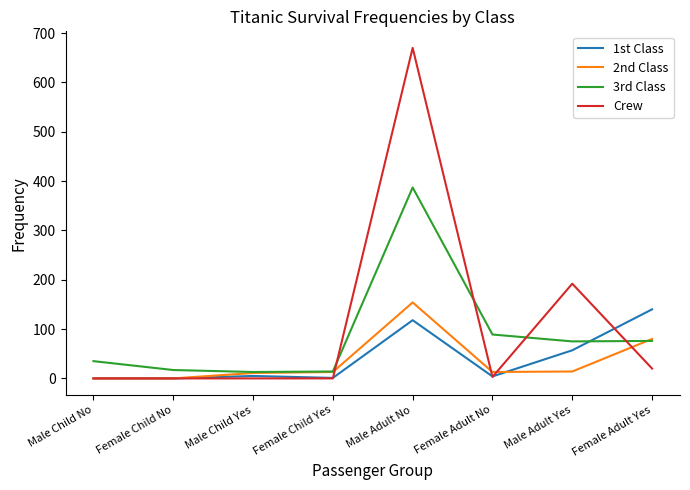

Between Male Child No and Male Adult No, which series saw the biggest shift?

Crew